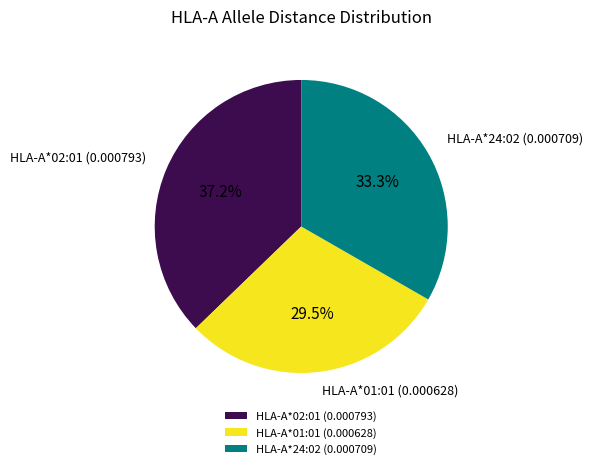

Is the sum of HLA-A*01:01 and HLA-A*02:01 greater than half?

Yes